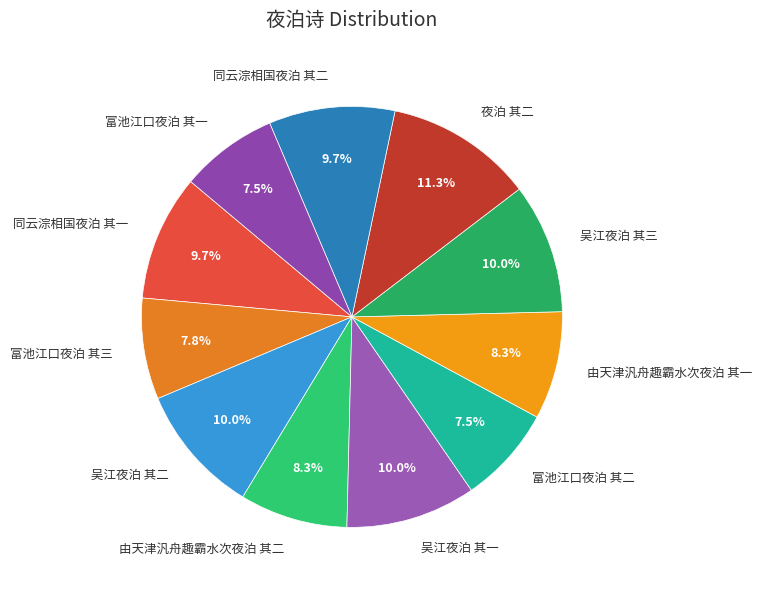

What percentage is the 吴江夜泊 其一 slice, to the nearest percent?

10%